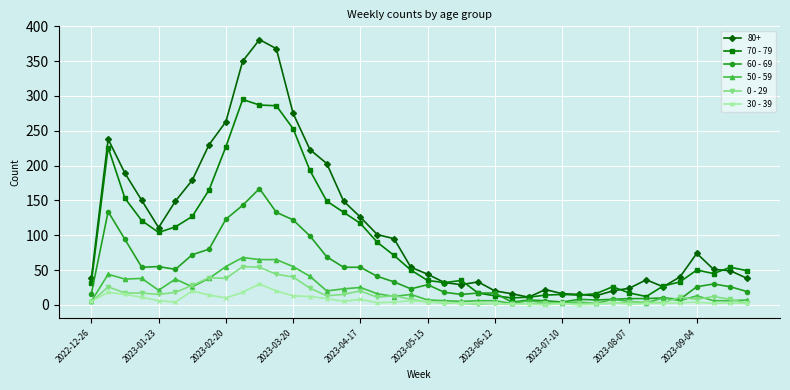

True or false: 30 - 39 and 80+ cross at least once.

False